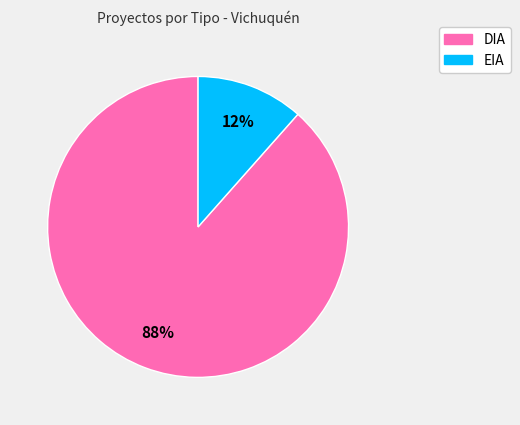

To the nearest percent, what is the average slice percentage?

50%